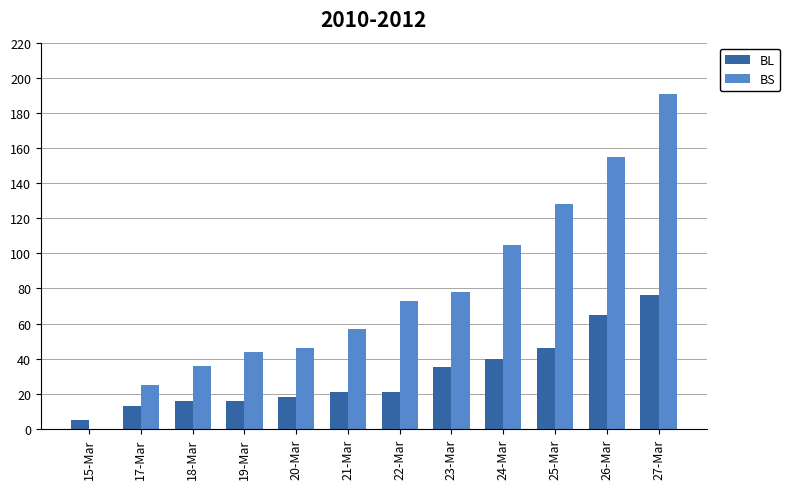

What is the sum of all BS values?

938